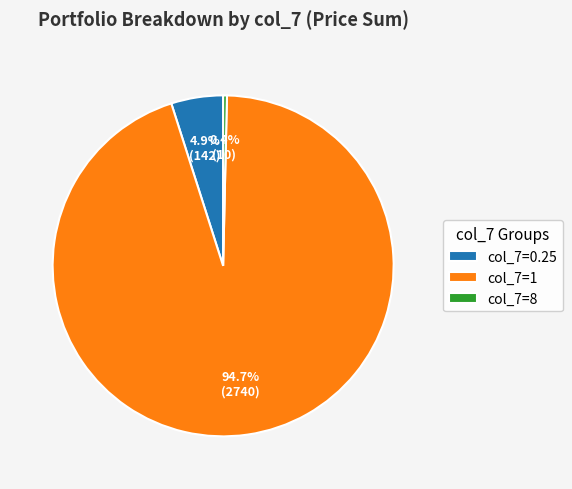

Is there a majority slice in this chart?

Yes